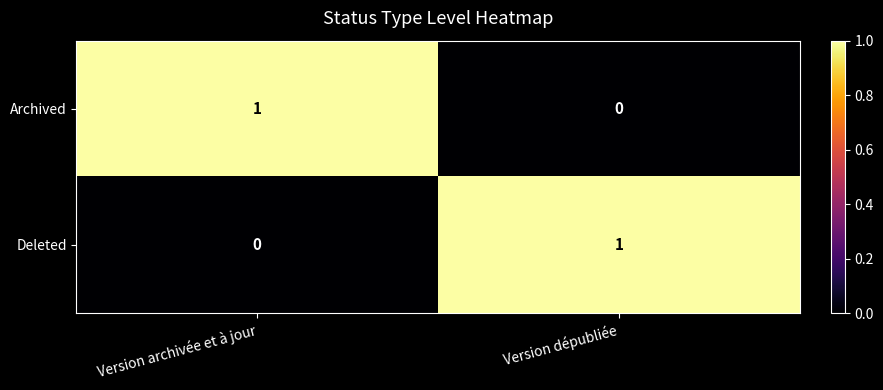

Where is Archived nearest to the value 0?

Version dépubliée